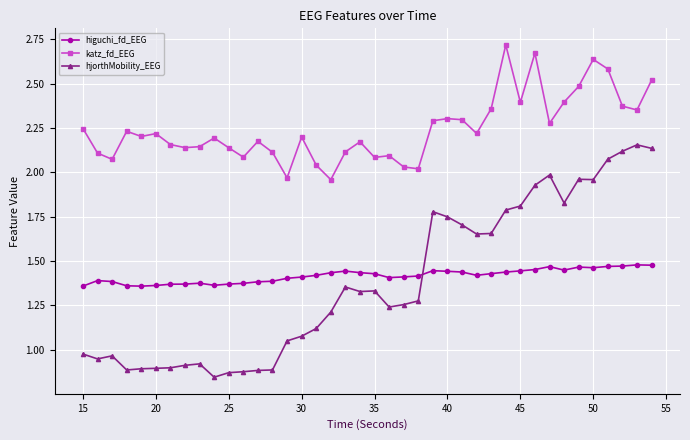

True or false: higuchi_fd_EEG has more than 0 interior local peaks.

True